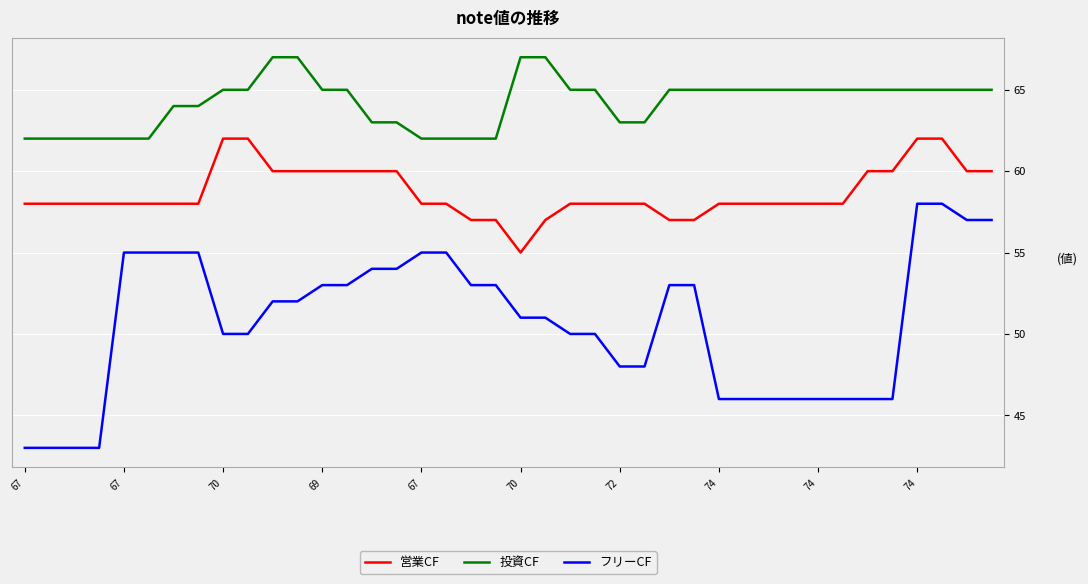

Does the chart display data point markers on the line(s)?

No